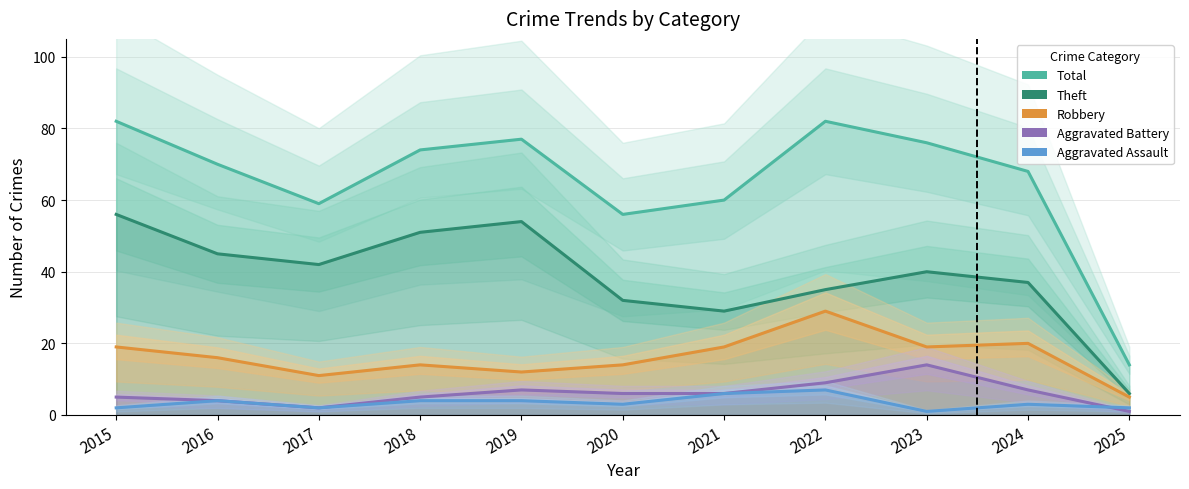

How many lines are shown in the chart?

5